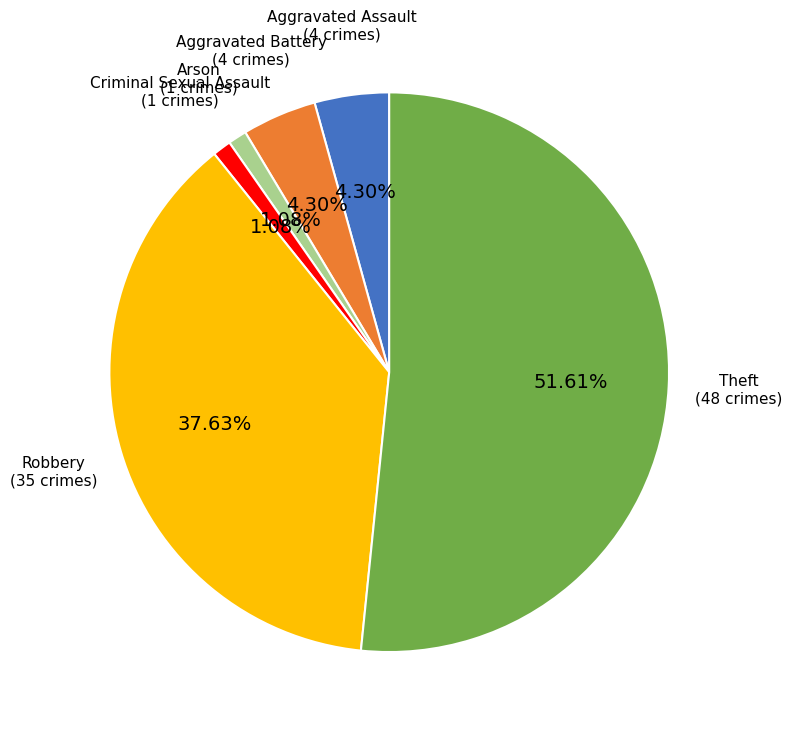

What is the largest slice in the pie chart?

Theft